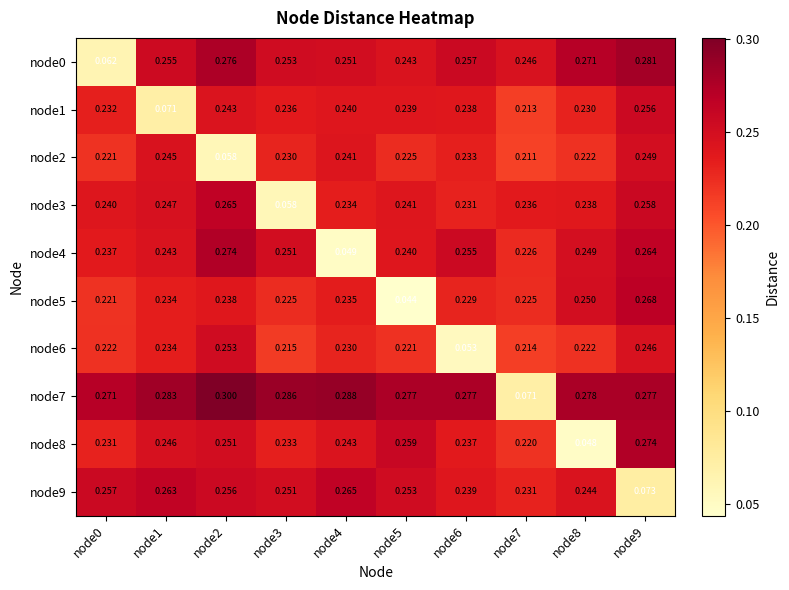

Is the value of node0 at node1 greater than the value of node8 at node3?

Yes